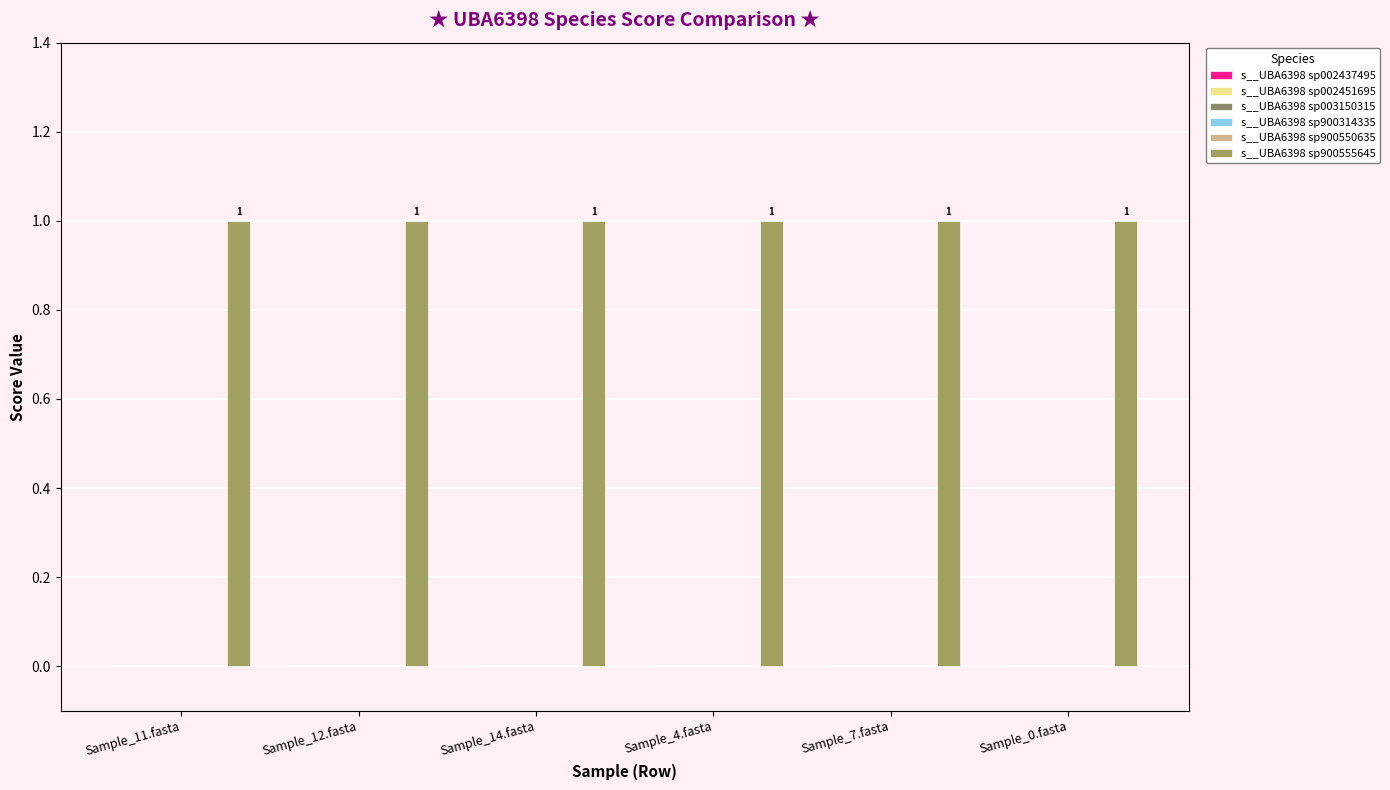

How many bars are there in total?

36